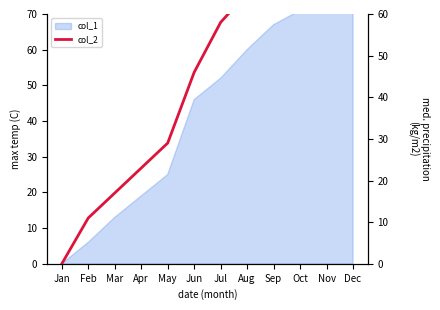

Rank the categories by value from highest to lowest.

Dec, Nov, Oct, Sep, Aug, Jul, Jun, May, Apr, Mar, Feb, Jan